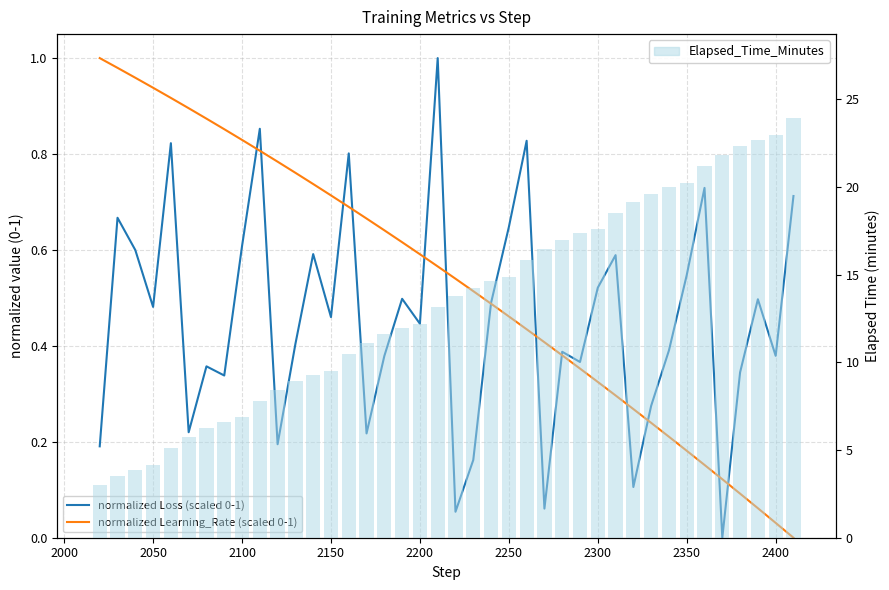

How many positive values does the normalized Loss (scaled 0-1) series have?

39